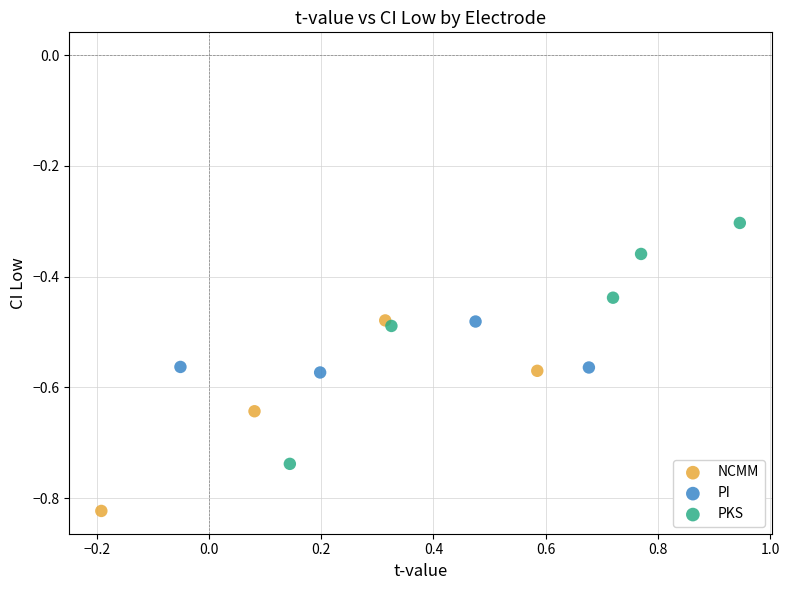

What are all the series names shown in the legend?

NCMM, PI, PKS